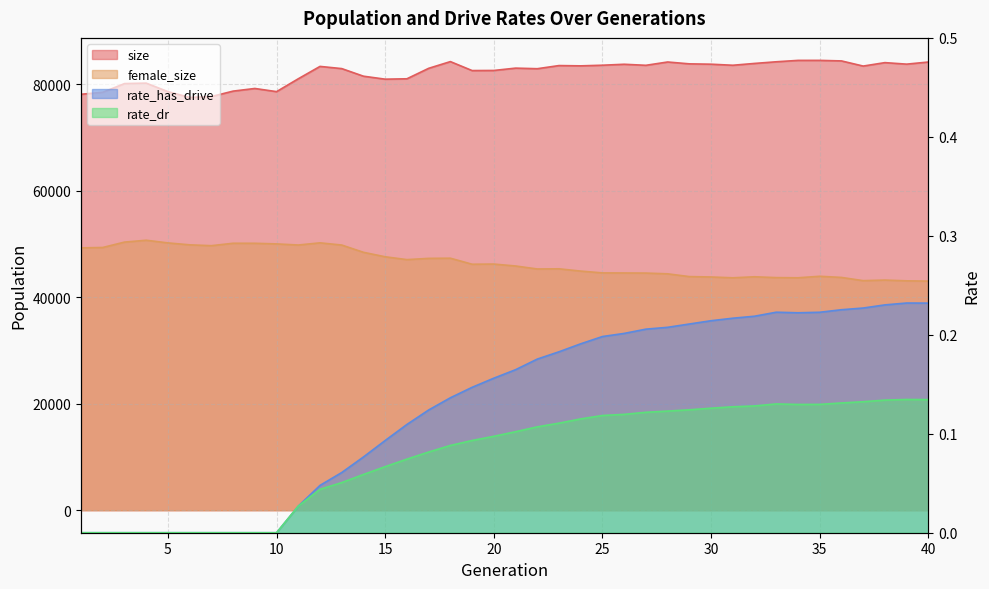

What is the difference between the maximum and minimum values in the female_size series?

7679.0